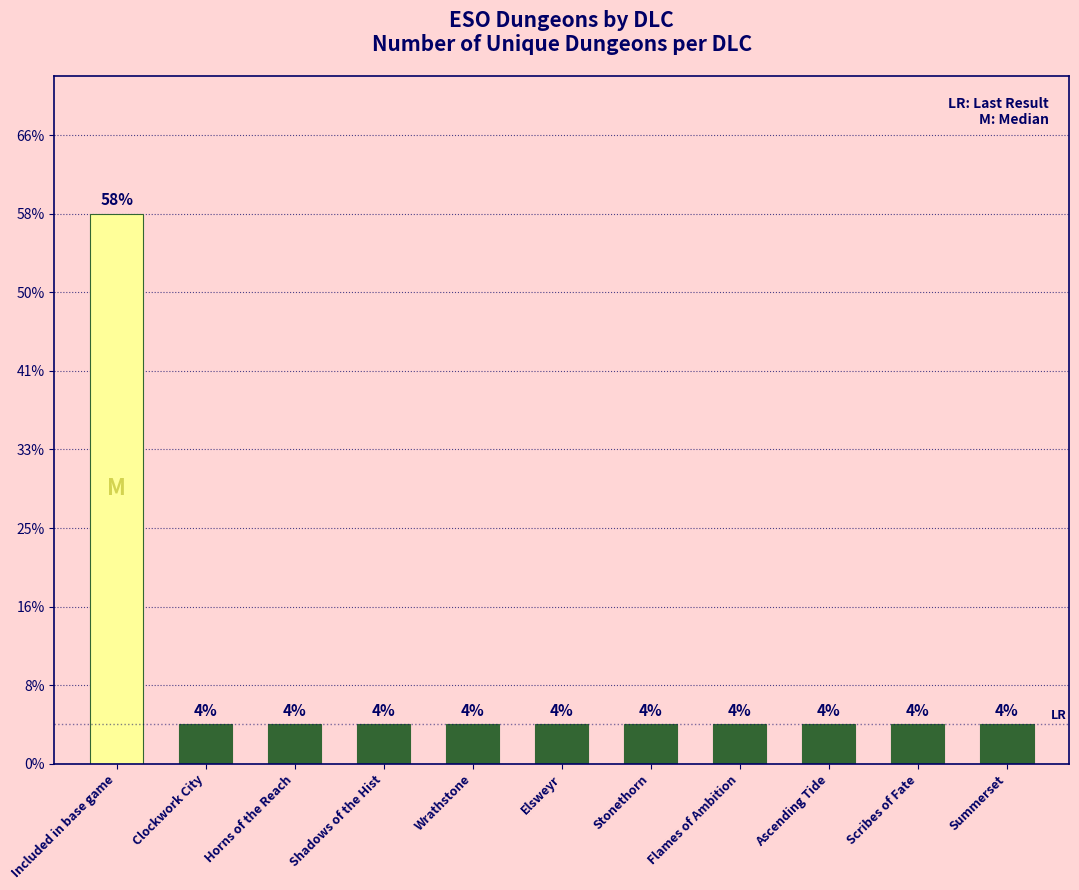

At which label is the value closest to 7?

Clockwork City